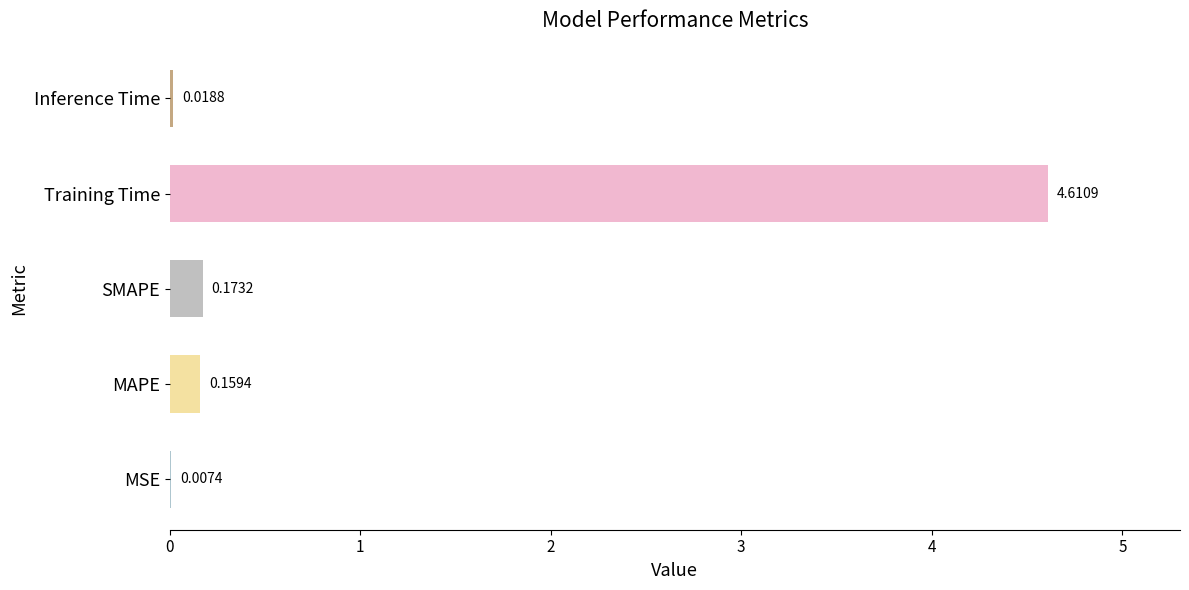

Are the bars grouped side by side (vs. stacked)?

No